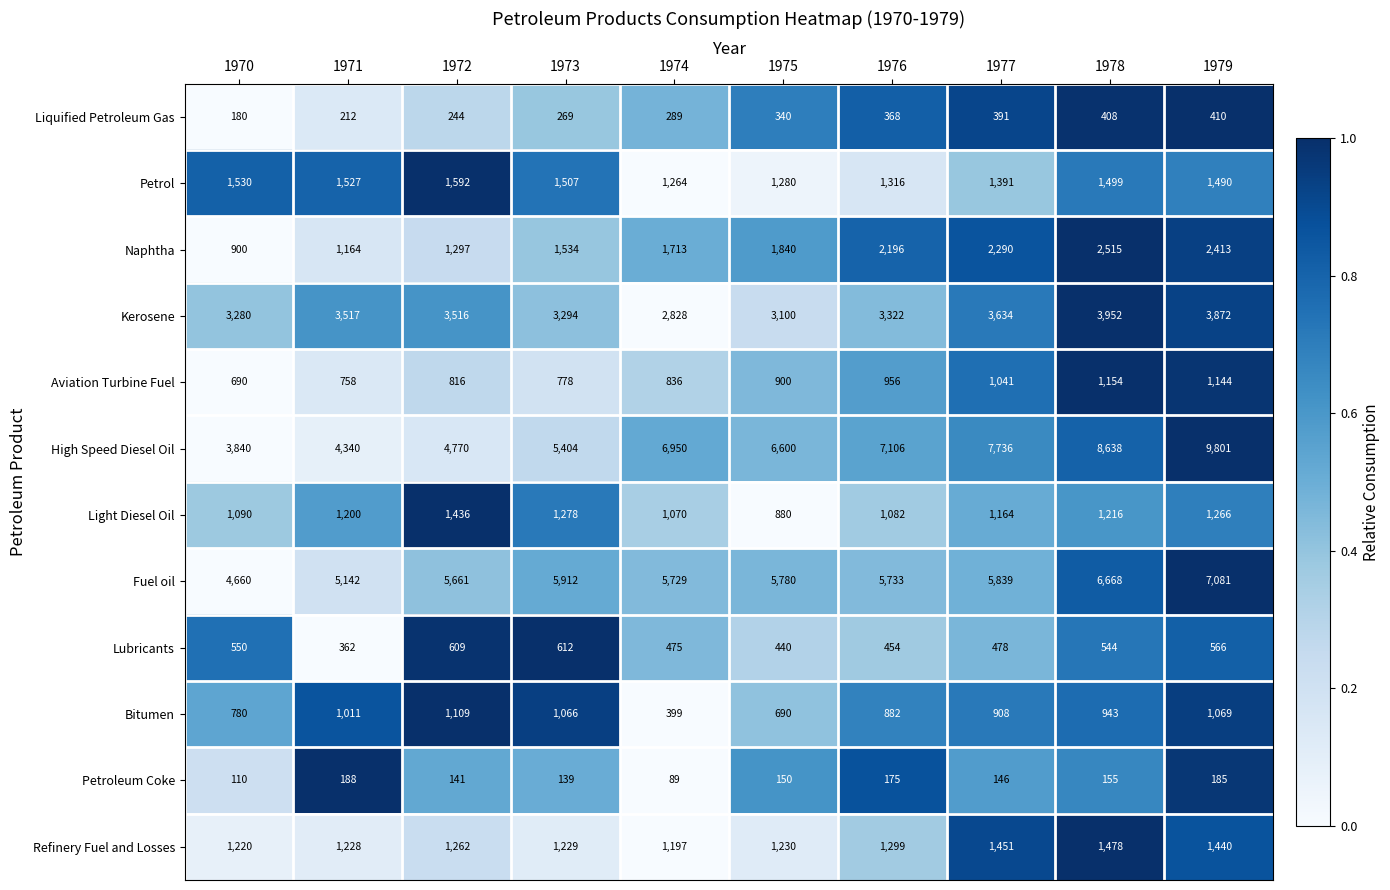

Is it true that Kerosene equals 1107 at 1975?

False